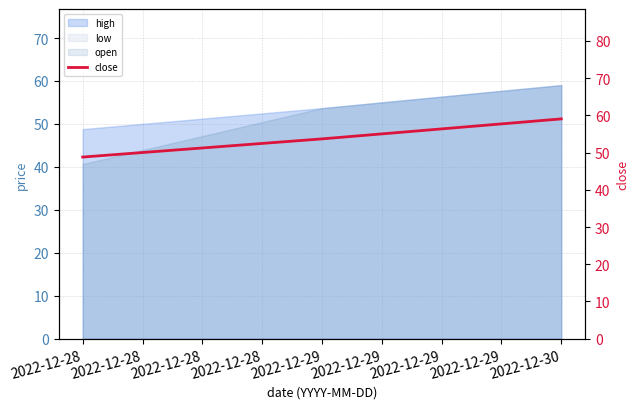

Reading left to right, transcribe all the data shown in this chart.

48.8	53.7	59.0